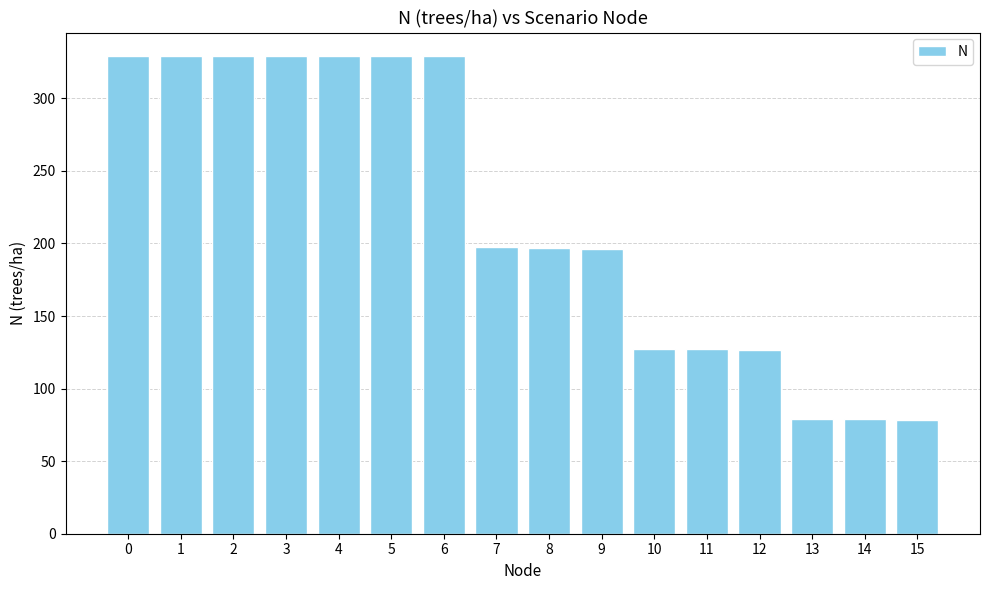

The chart shows a value of 78.8 at 14. True or false?

True